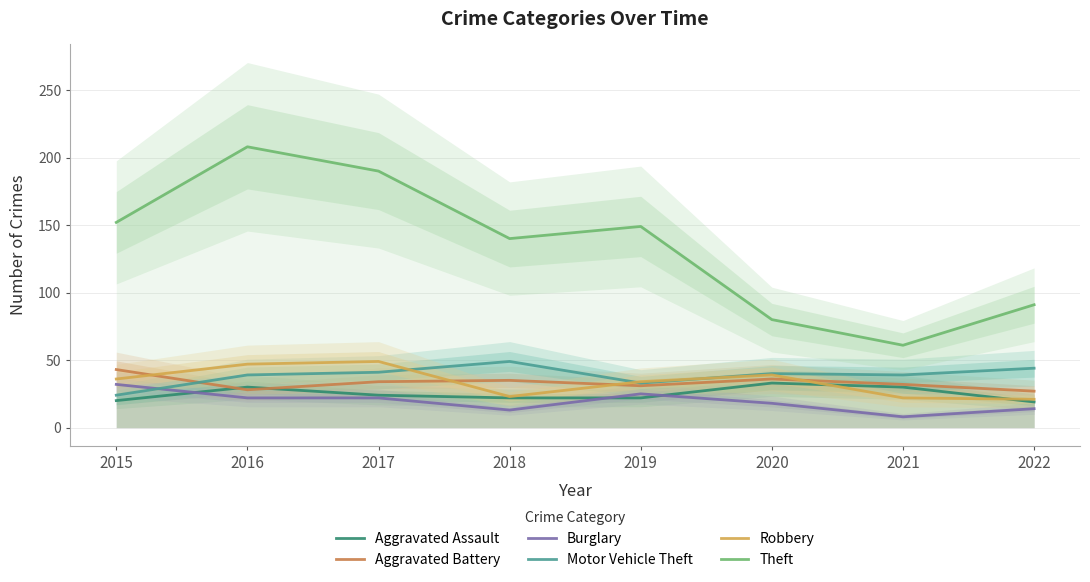

How many series are shown in this chart?

6